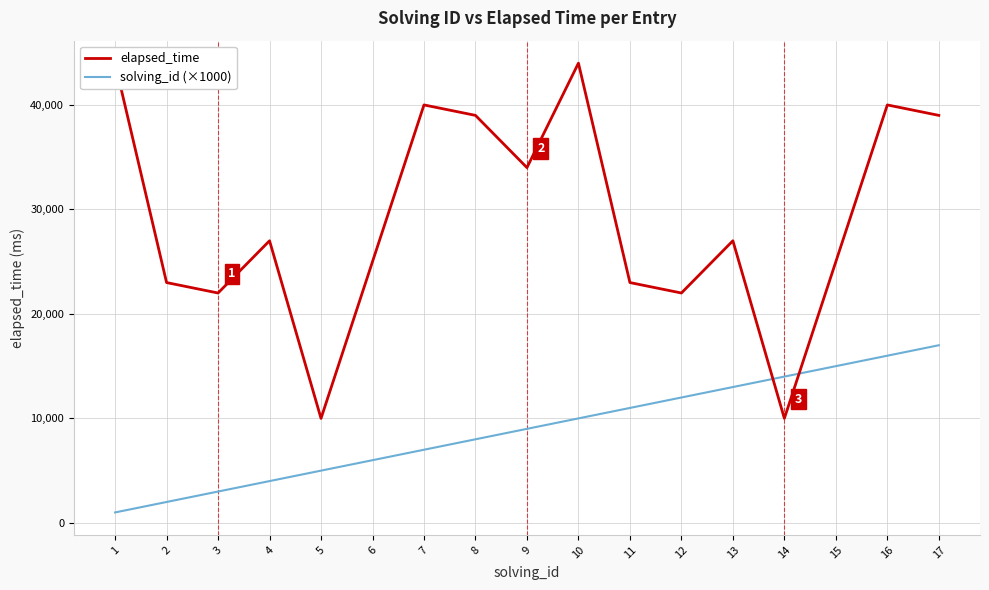

Rank the categories by solving_id (×1000) value from lowest to highest.

1, 2, 3, 4, 5, 6, 7, 8, 9, 10, 11, 12, 13, 14, 15, 16, 17